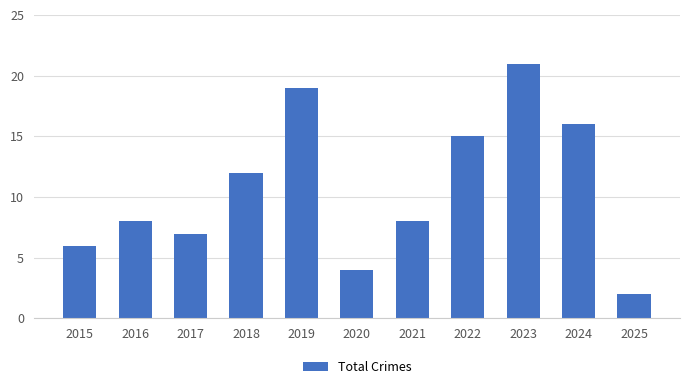

What value does the data have at 2023?

21